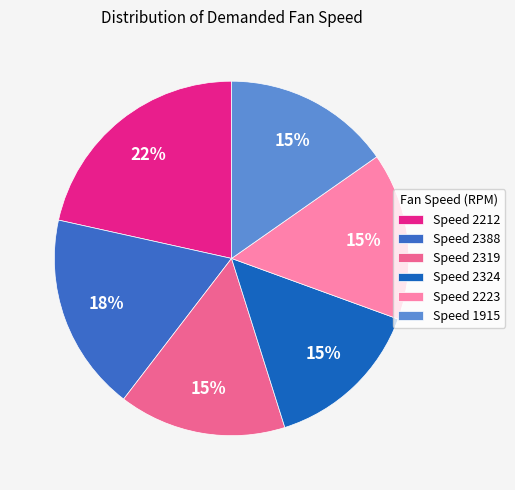

To the nearest percent, what is the difference between the largest and smallest slice percentages?

7%